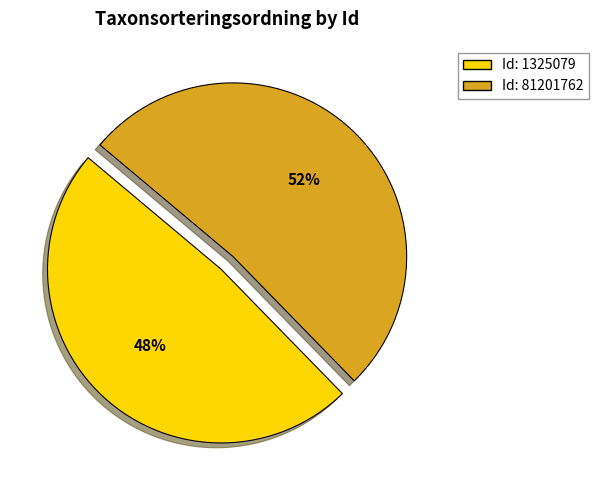

Is there any slice that represents more than half of the pie?

Yes